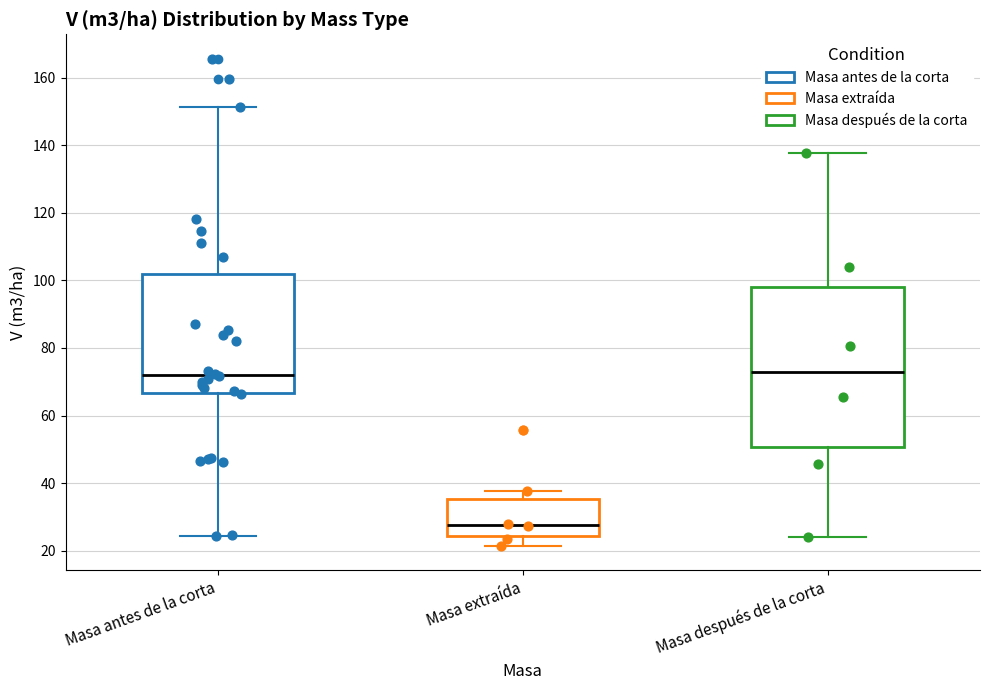

Reading left to right, read every box against the y-axis: the position of its median line, the range the box covers, and the ends of its whiskers. The values are not printed on the chart, so give them approximately, as read against the axis.

Masa antes de la corta: median 72, box 66 to 102, whiskers 24 to 152
Masa extraída: median 28, box 24 to 36, whiskers 22 to 38
Masa después de la corta: median 74, box 50 to 98, whiskers 24 to 138